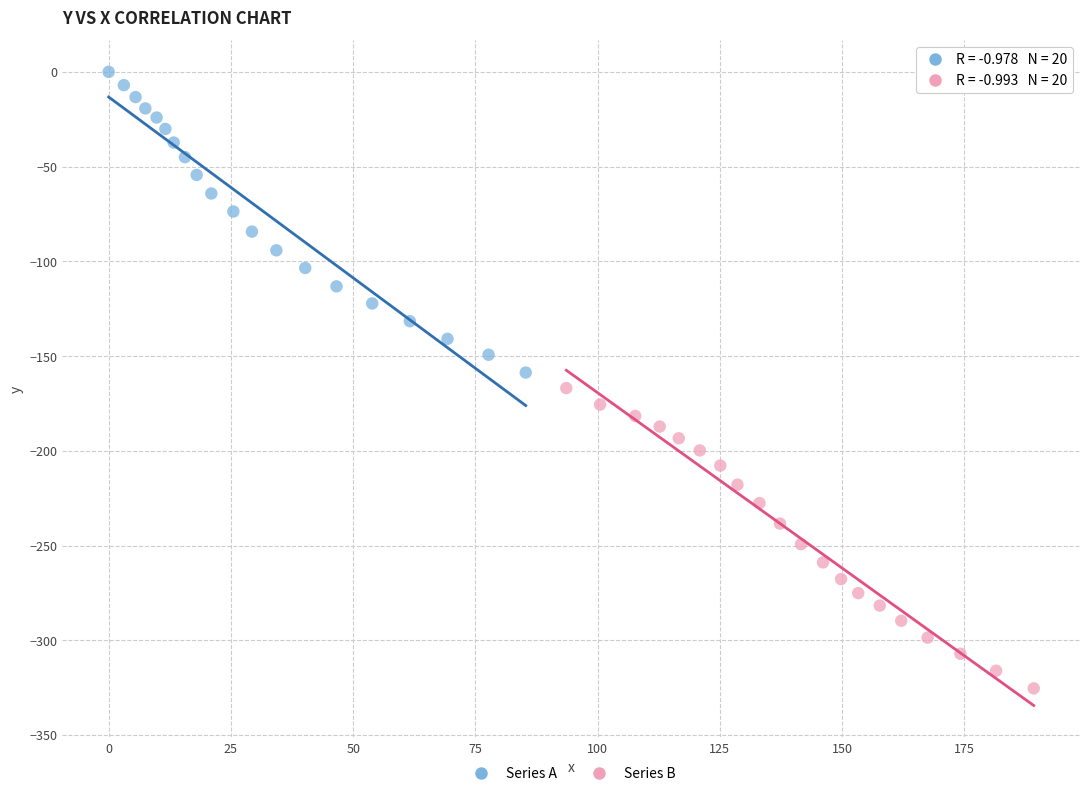

Which series contains the lowest Y value?

Series B